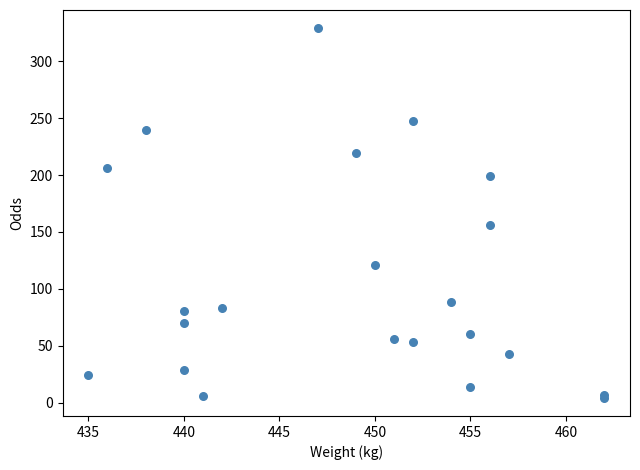

What Y value in the scatter plot is closest to 166?

156.3